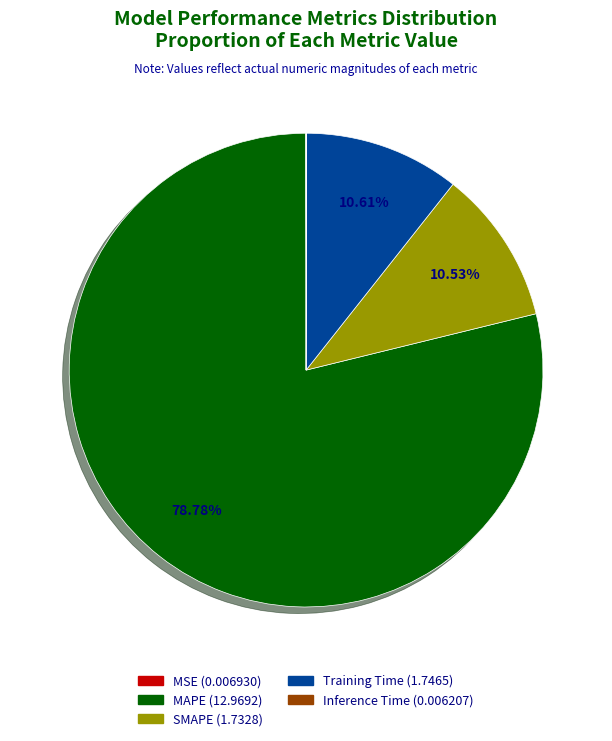

Which slice is the largest?

MAPE